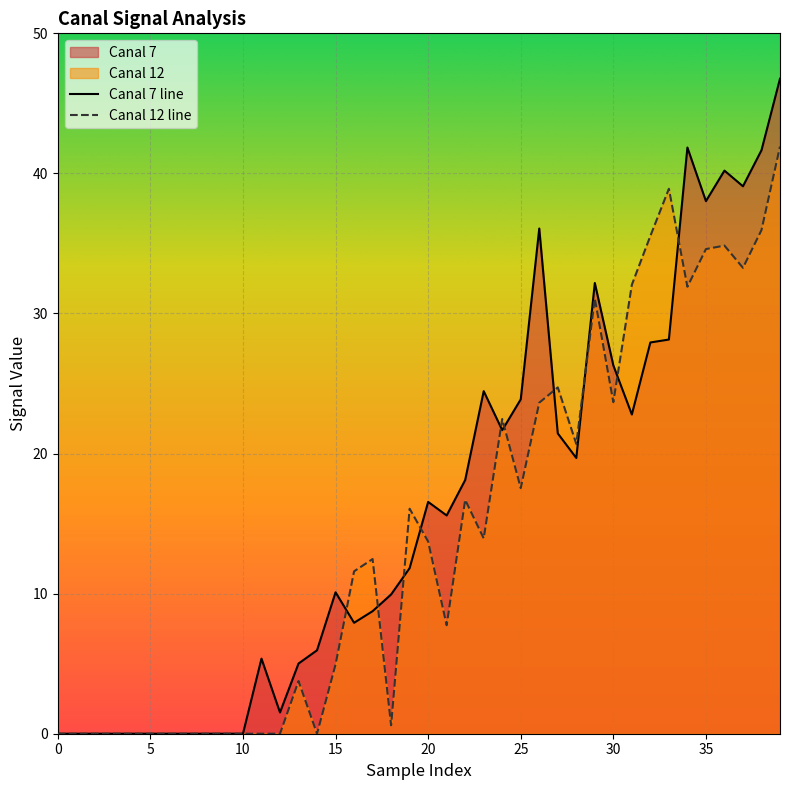

What is the difference between the highest and lowest values at 38?

5.7